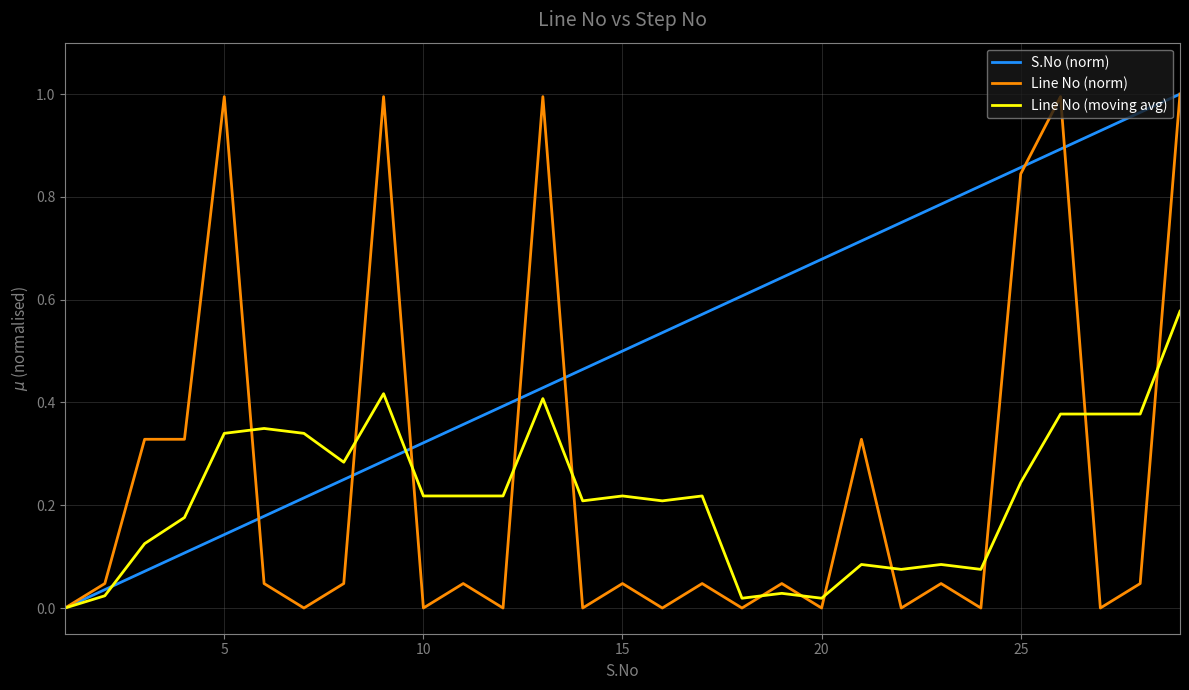

Which series has the largest total across all categories?

S.No (norm)